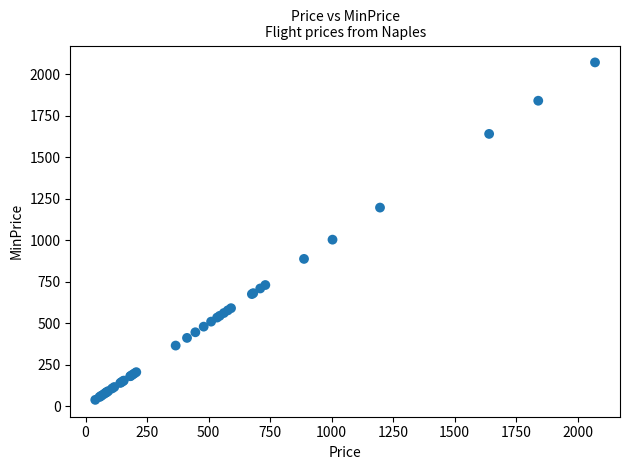

What Y value in the scatter plot is closest to 1055?

1003.9